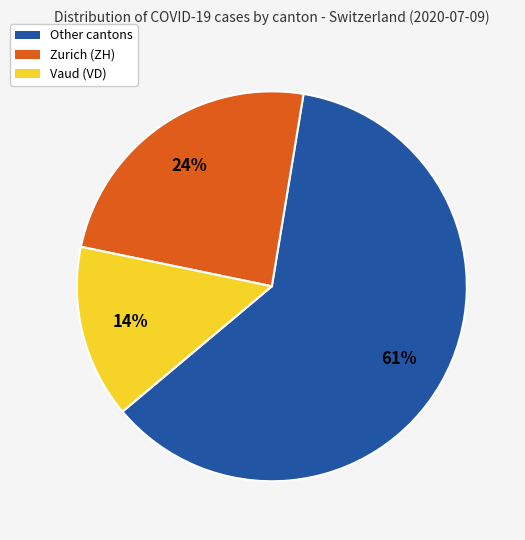

True or false: Zurich (ZH) accounts for 24% of the total.

True